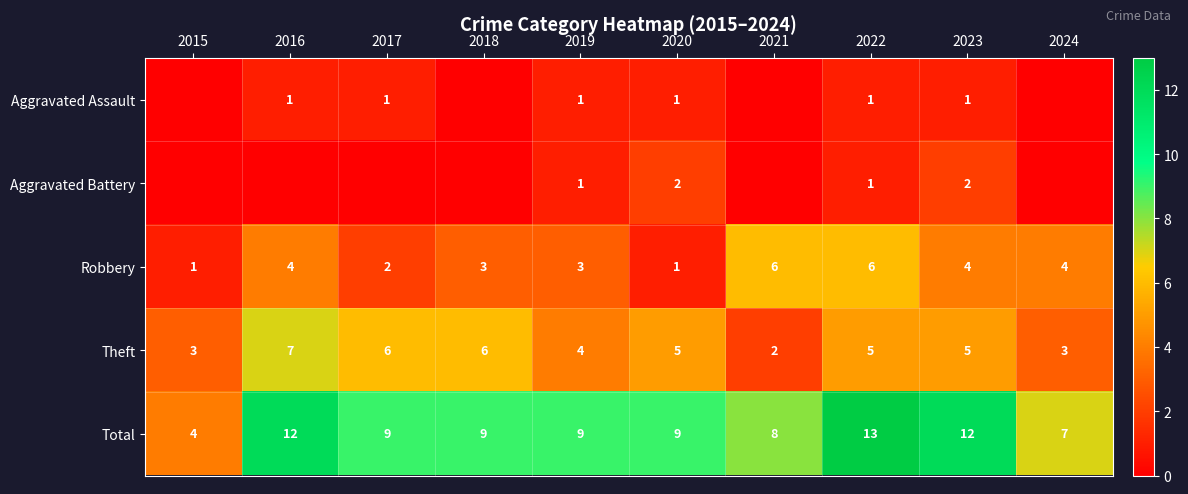

What is the sum of the Robbery values at 2016 and 2021?

10